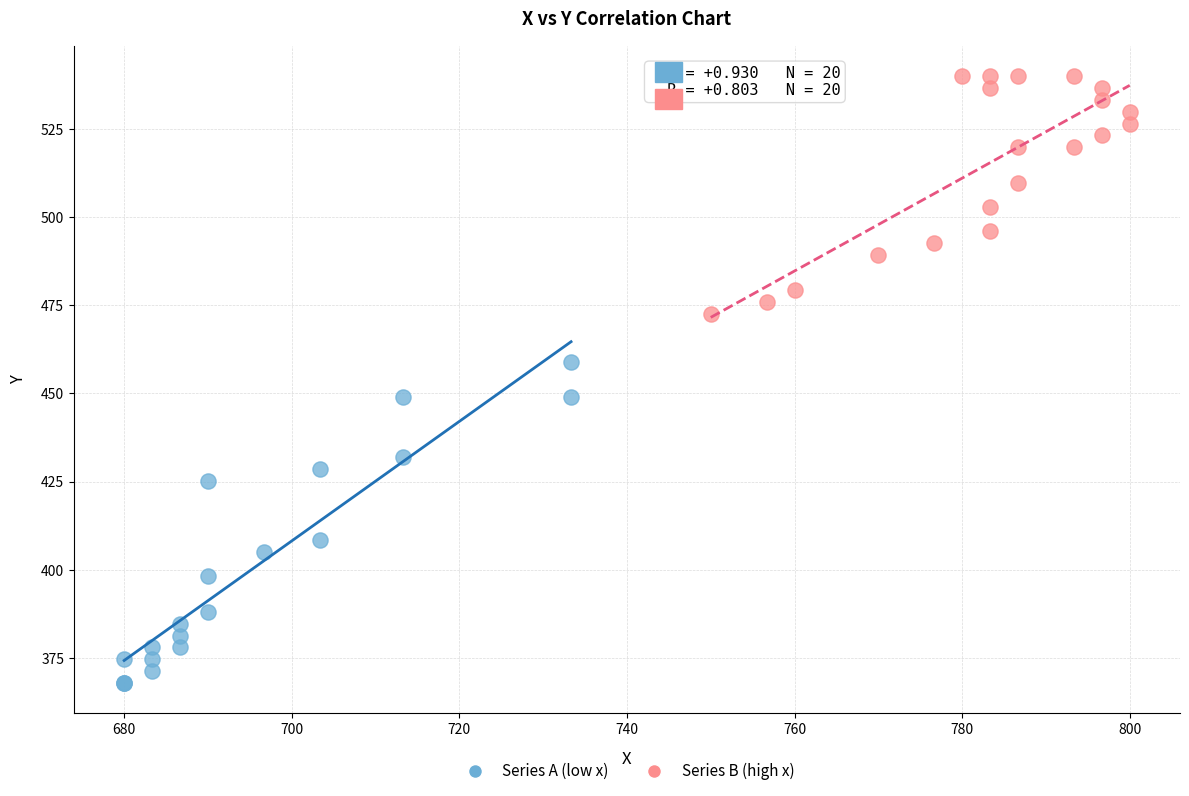

Which series reaches the minimum Y coordinate?

Series A (low x)